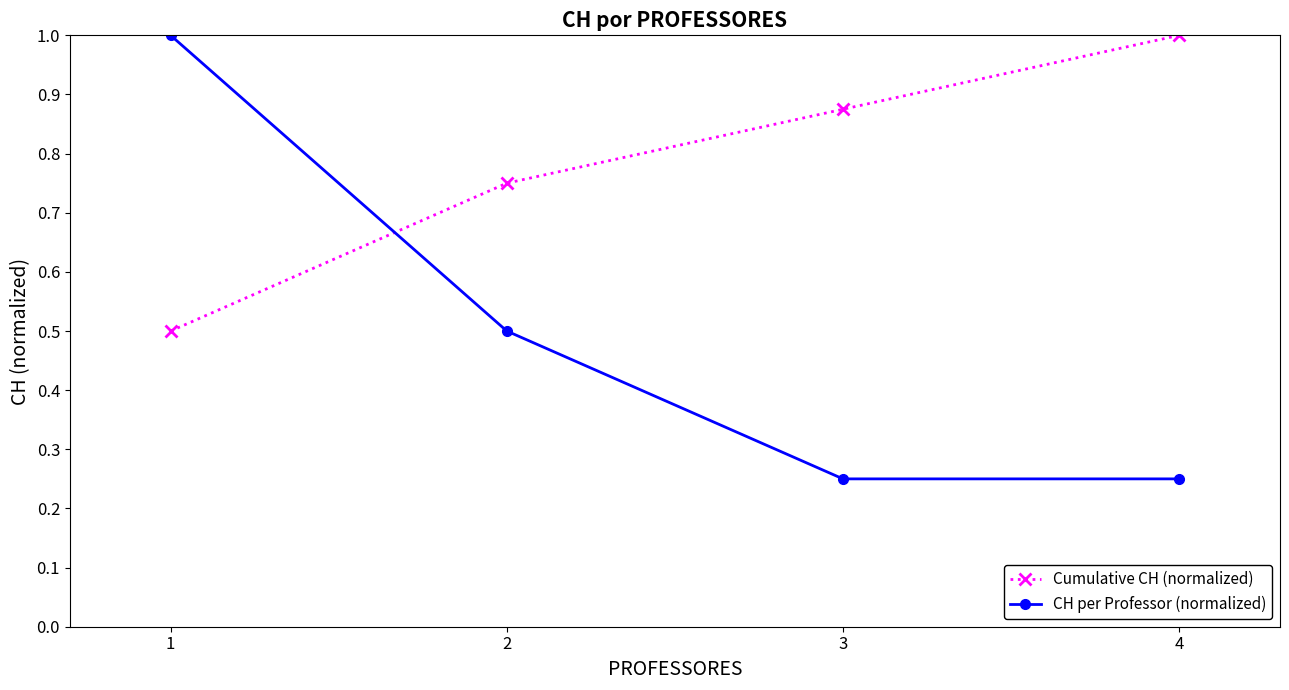

Which series has the largest total across all categories?

Cumulative CH (normalized)